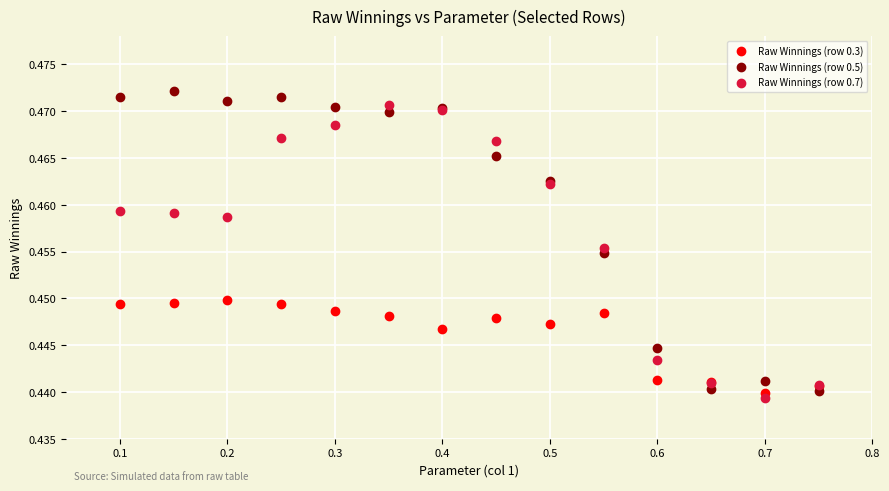

Which series reaches the minimum Y coordinate?

Raw Winnings (row 0.7)